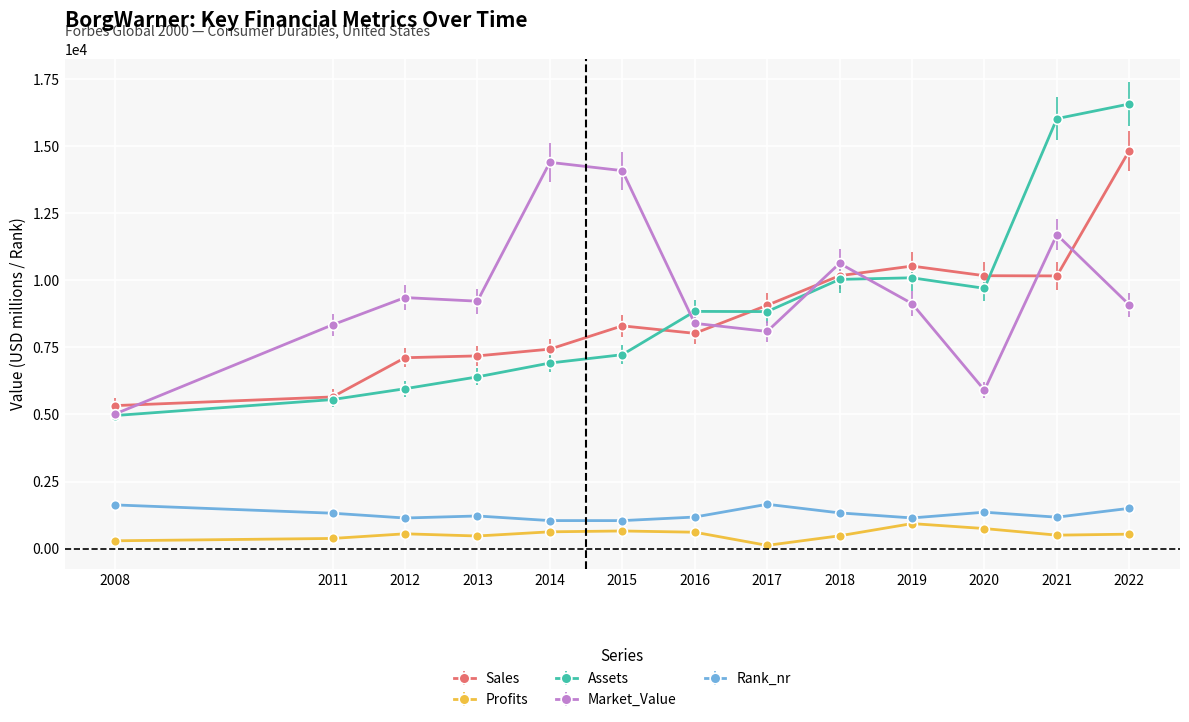

The value of Assets at 2017 is 8835.0. True or false?

True